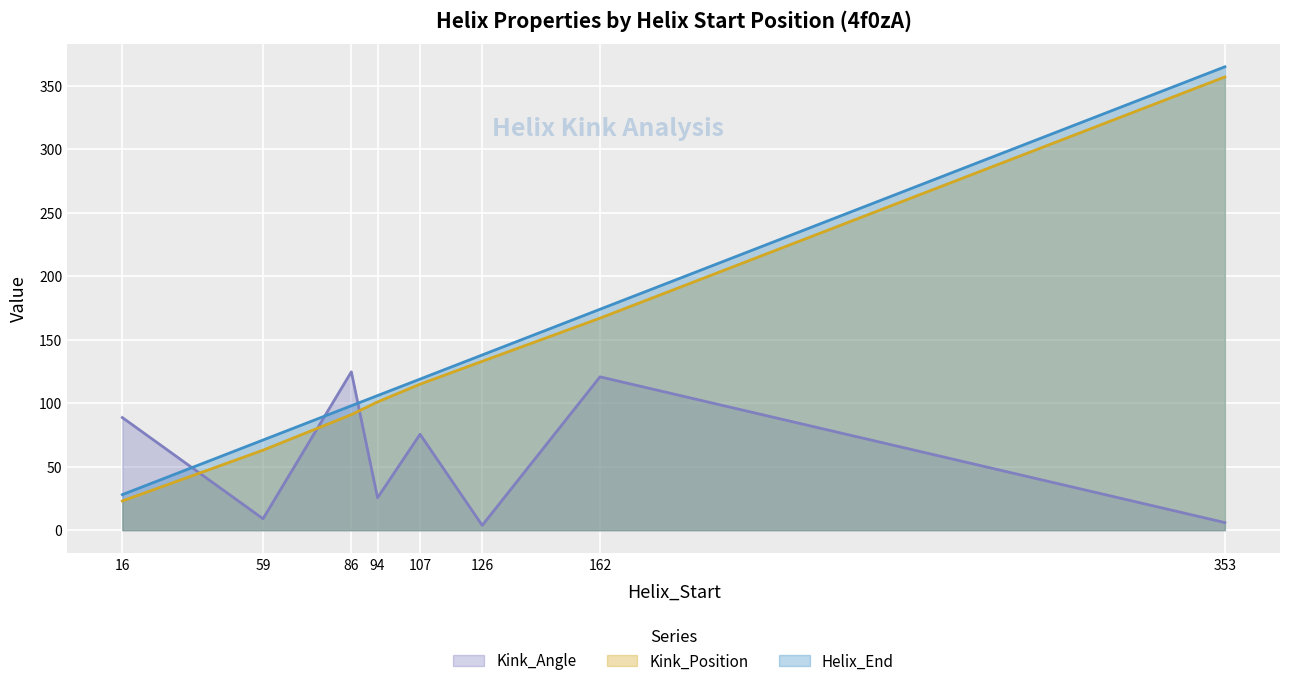

At 126, list the series in order from smallest to largest.

Kink_Angle, Kink_Position, Helix_End